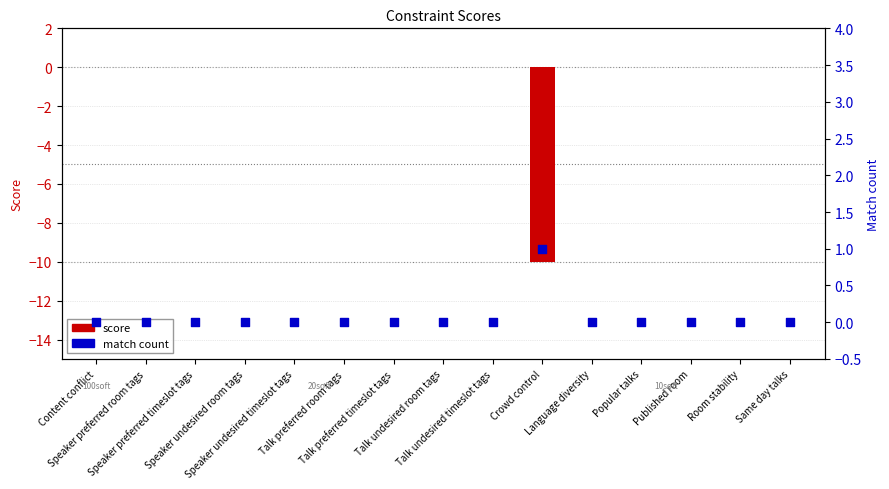

At how many categories does at least one series exceed 0?

1